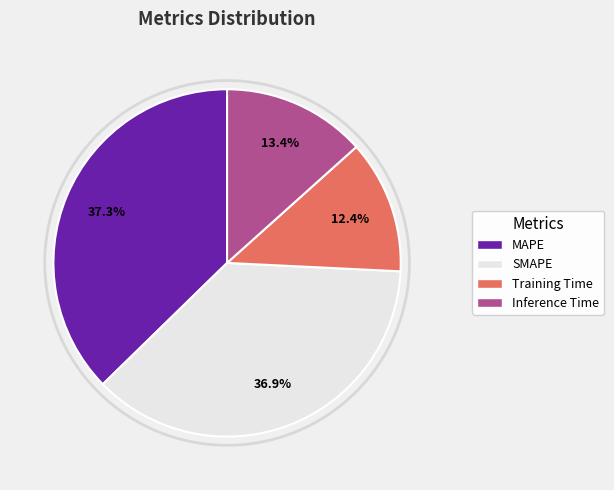

Does any single category account for the majority?

No